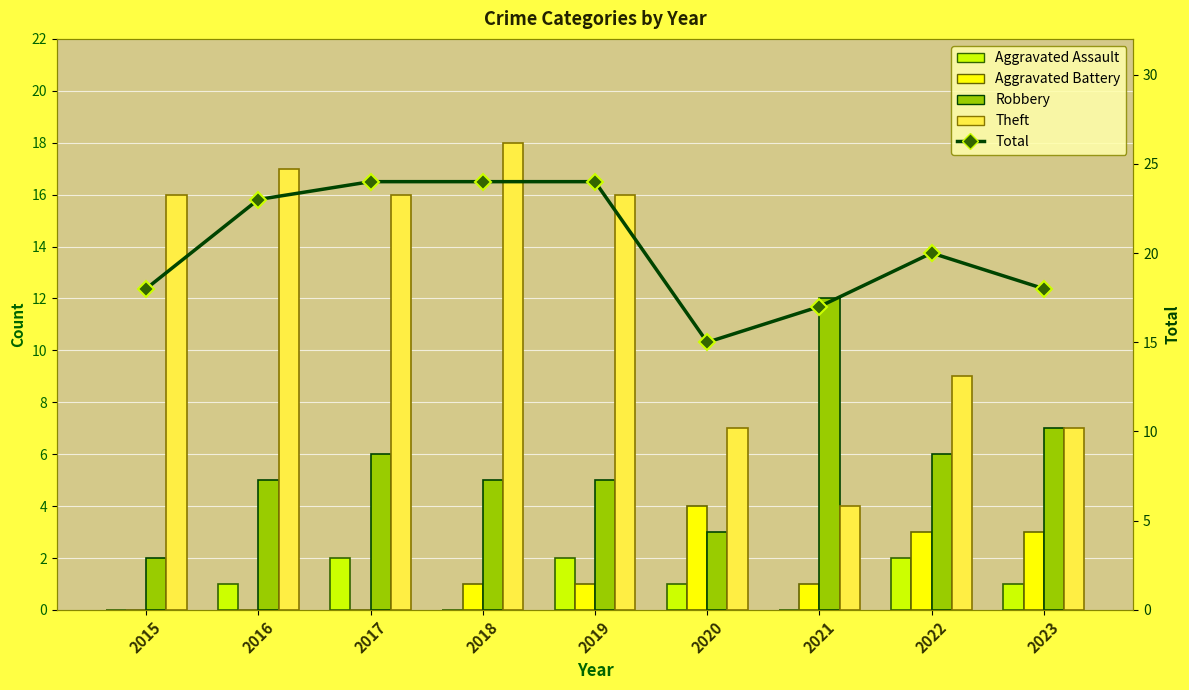

Reading left to right, transcribe all the data shown in this chart.

Aggravated Assault: 0	1	2	0	2	1	0	2	1
Aggravated Battery: 0	0	0	1	1	4	1	3	3
Robbery: 2	5	6	5	5	3	12	6	7
Theft: 16	17	16	18	16	7	4	9	7
Total: 18	23	24	24	24	15	17	20	18